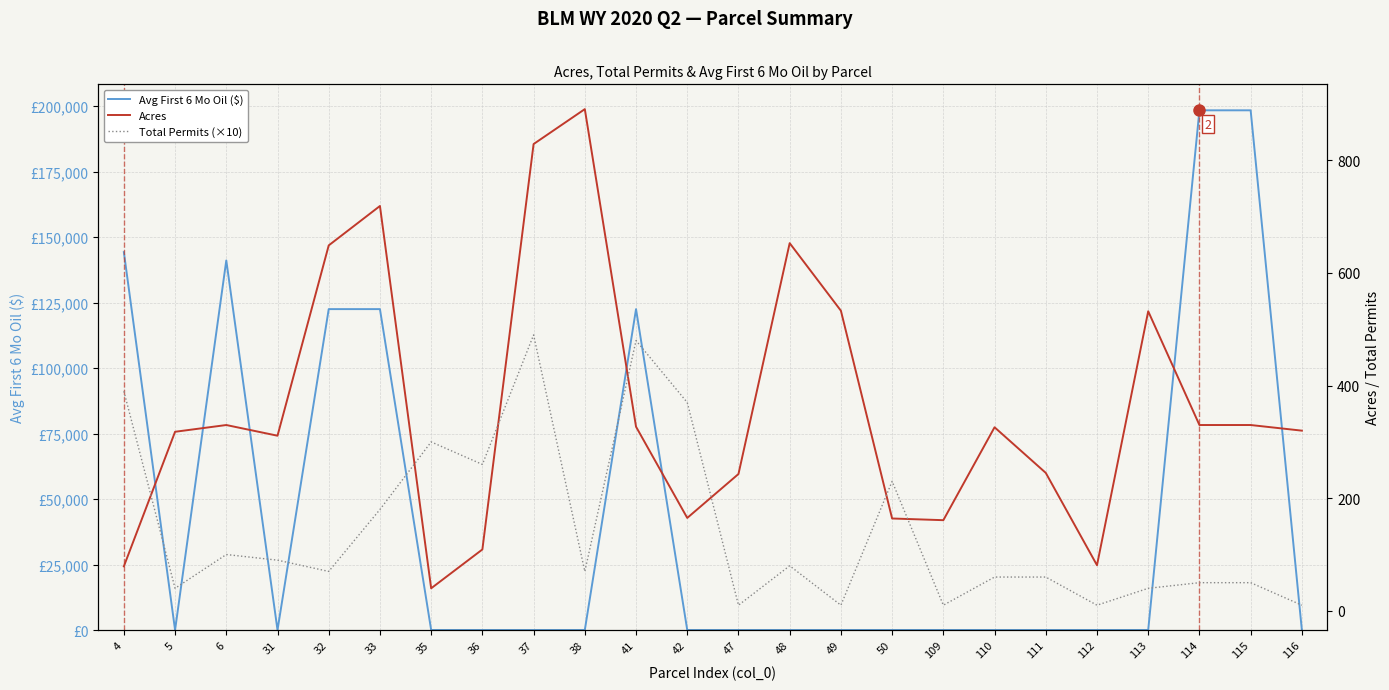

Between 4 and 5, which series saw the biggest shift?

Avg First 6 Mo Oil ($)